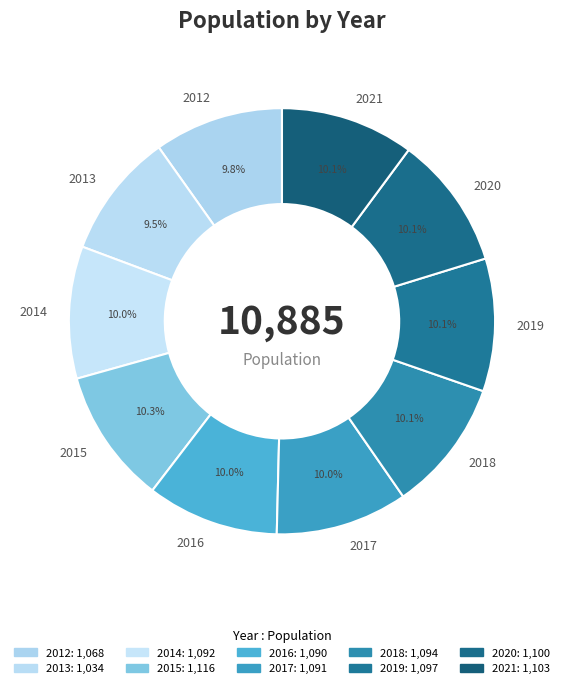

Count the number of slices in the pie.

10